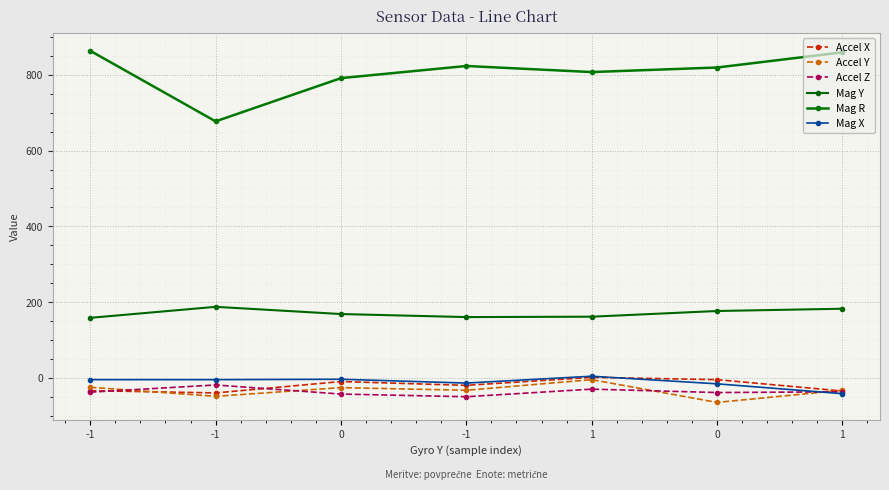

At which label does Mag Y first exceed 169?

-1